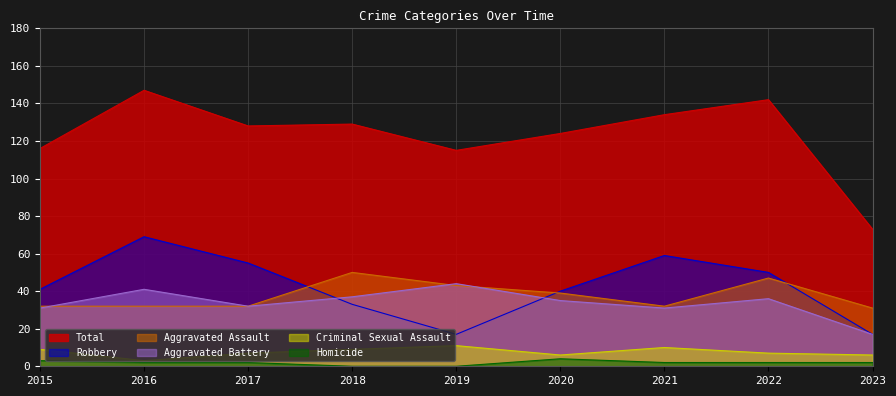

What is the greatest value displayed?

147